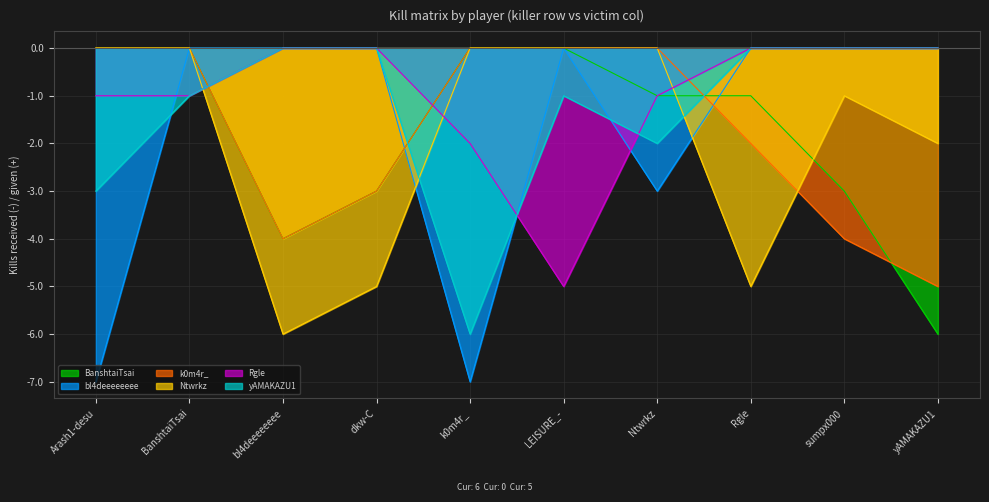

What is the difference between the maximum and minimum values in the Rgle series?

5